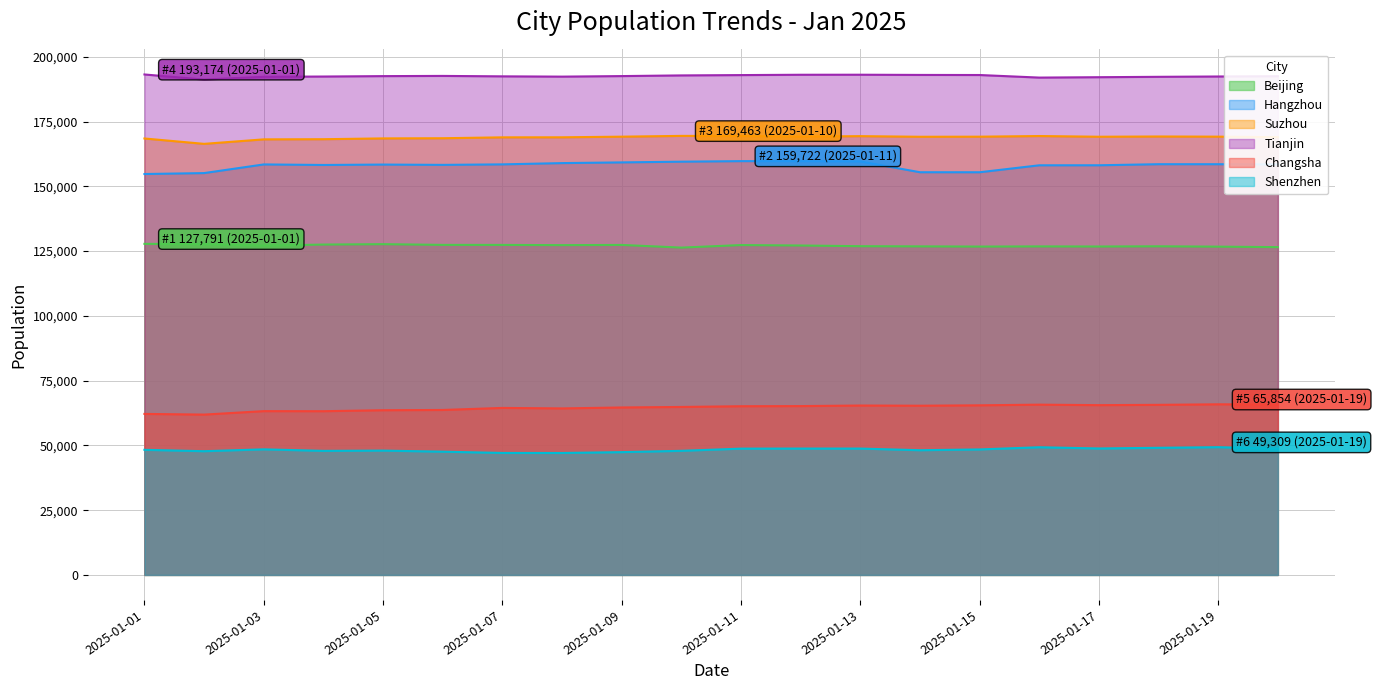

What is the difference between the highest and lowest values at 2025-01-17?

143313